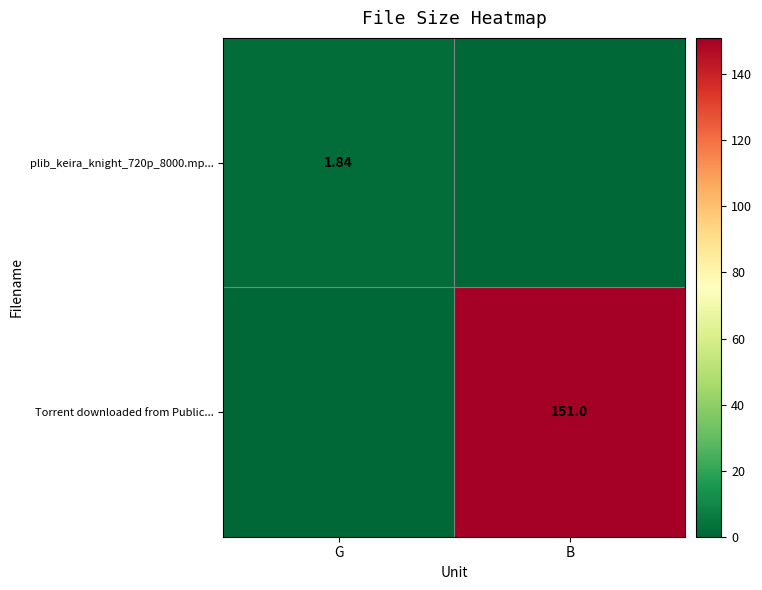

How many positive values does the plib_keira_knight_720p_8000.mp... series have?

1